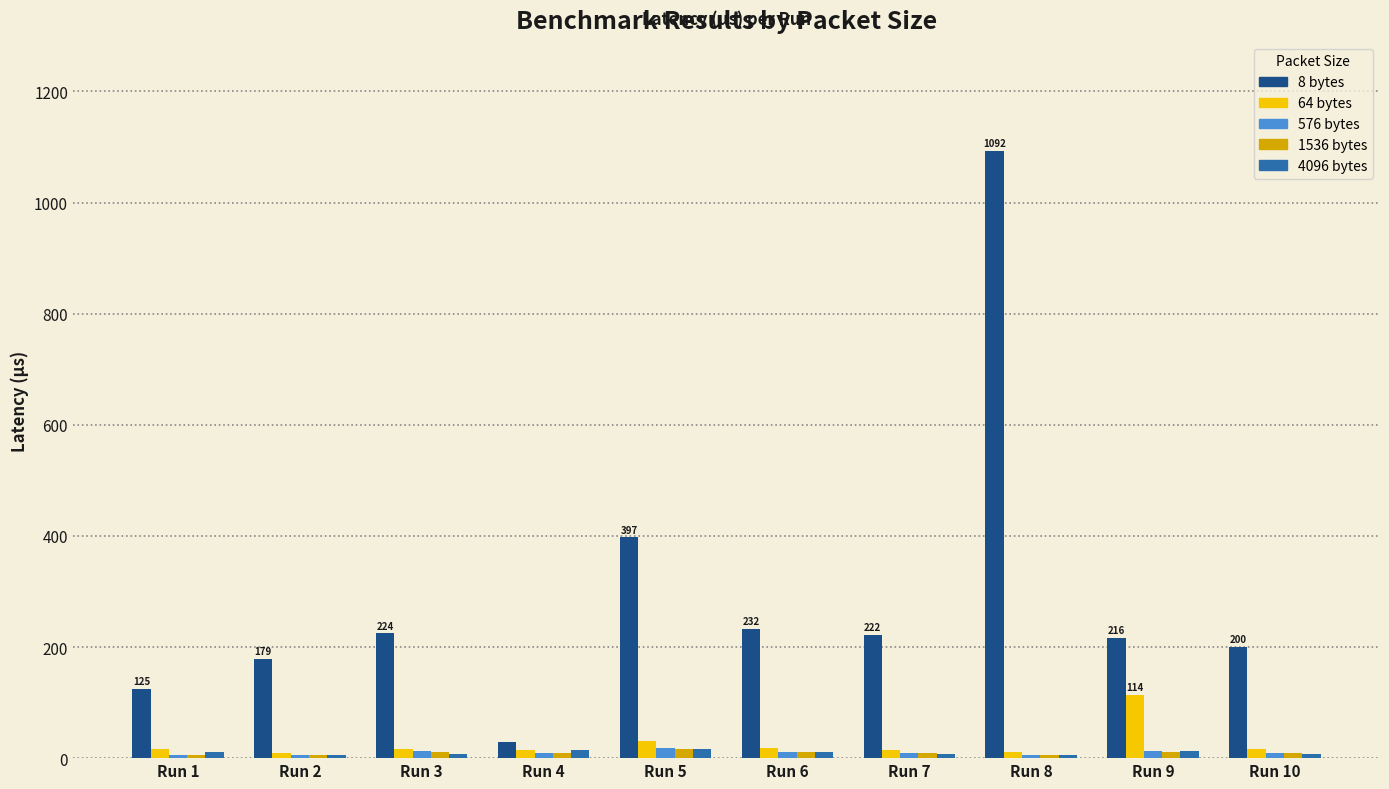

At which label does 8 bytes reach its minimum?

Run 4